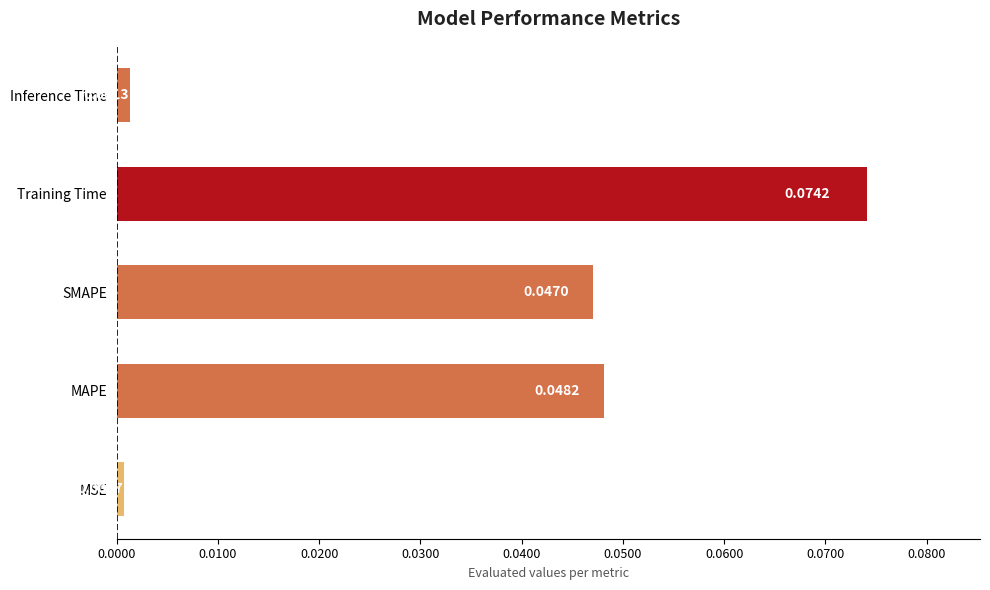

Rank the categories by value from highest to lowest.

Training Time, MAPE, SMAPE, Inference Time, MSE